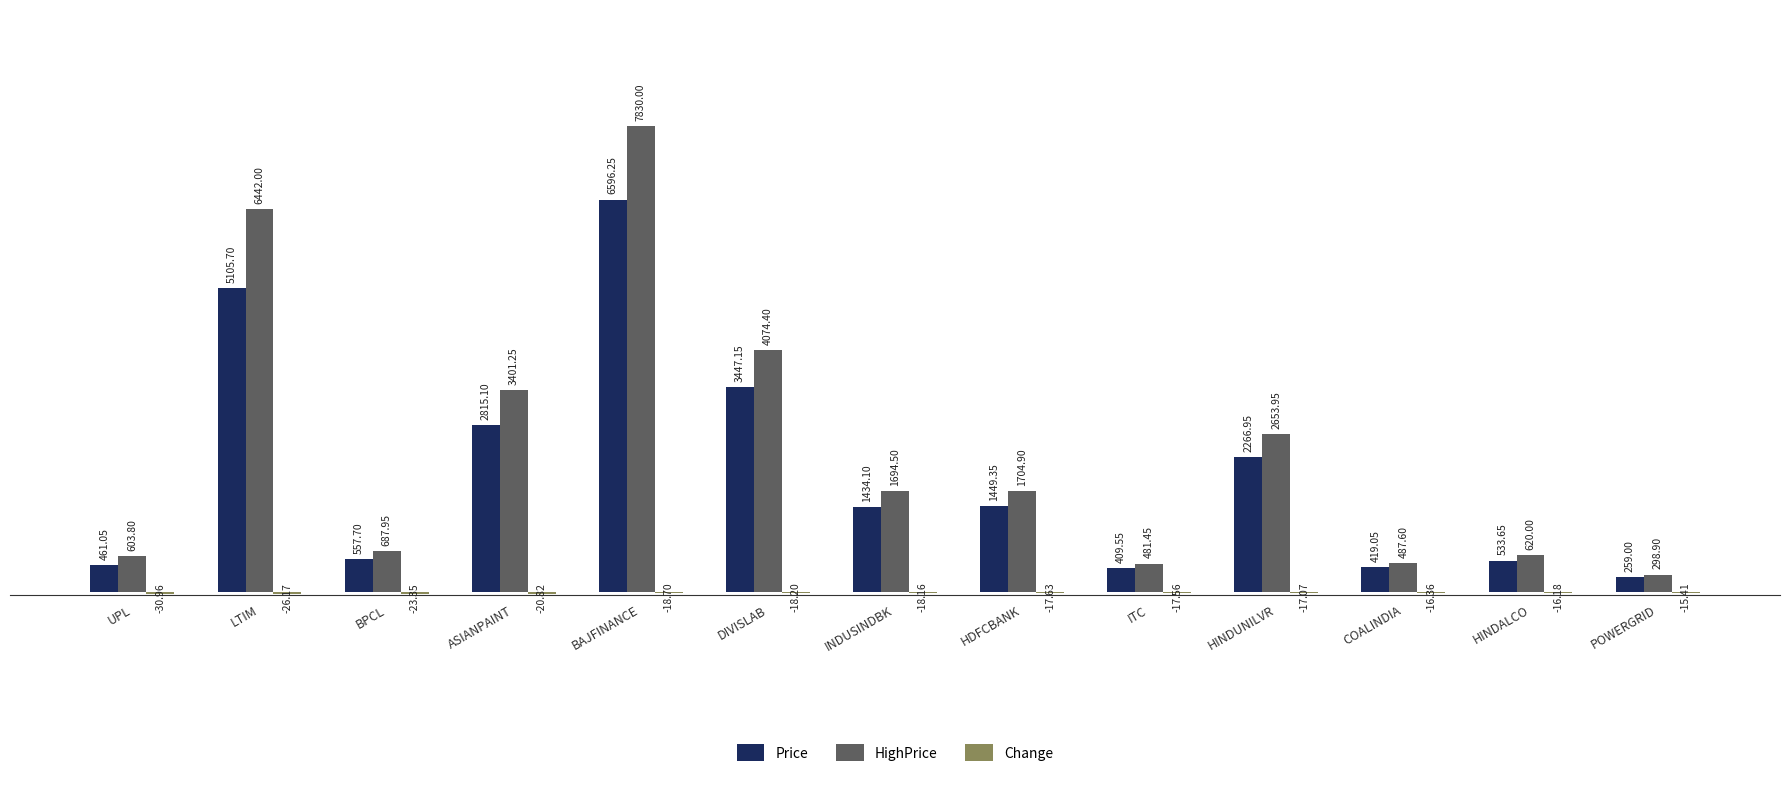

Where does the HighPrice series first go above 1694?

LTIM